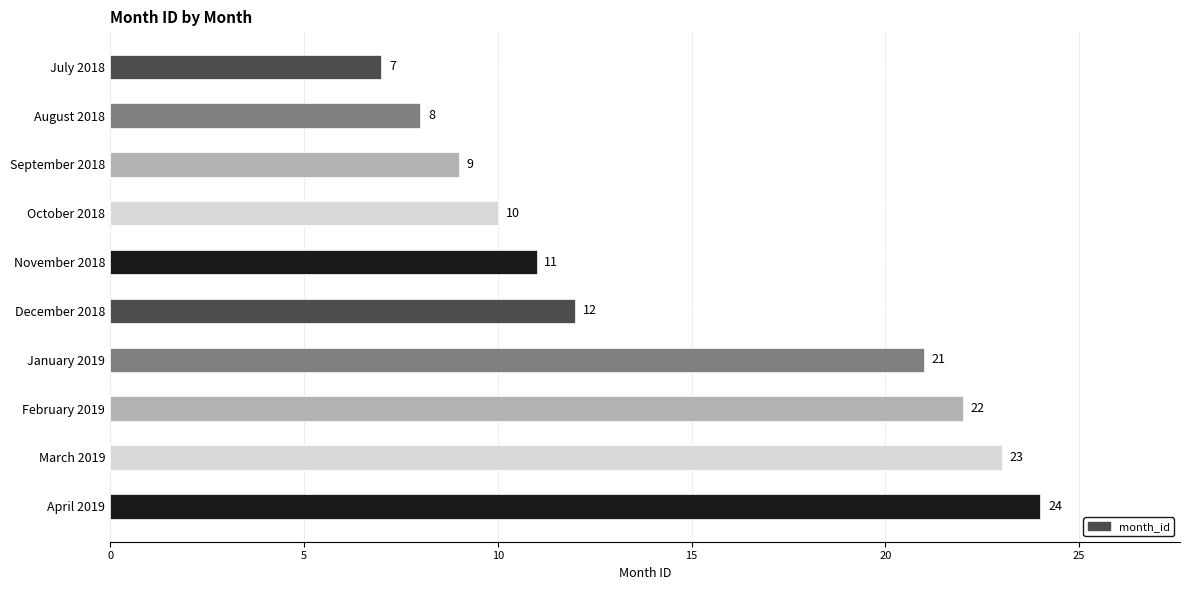

Are the bars grouped side by side (vs. stacked)?

No